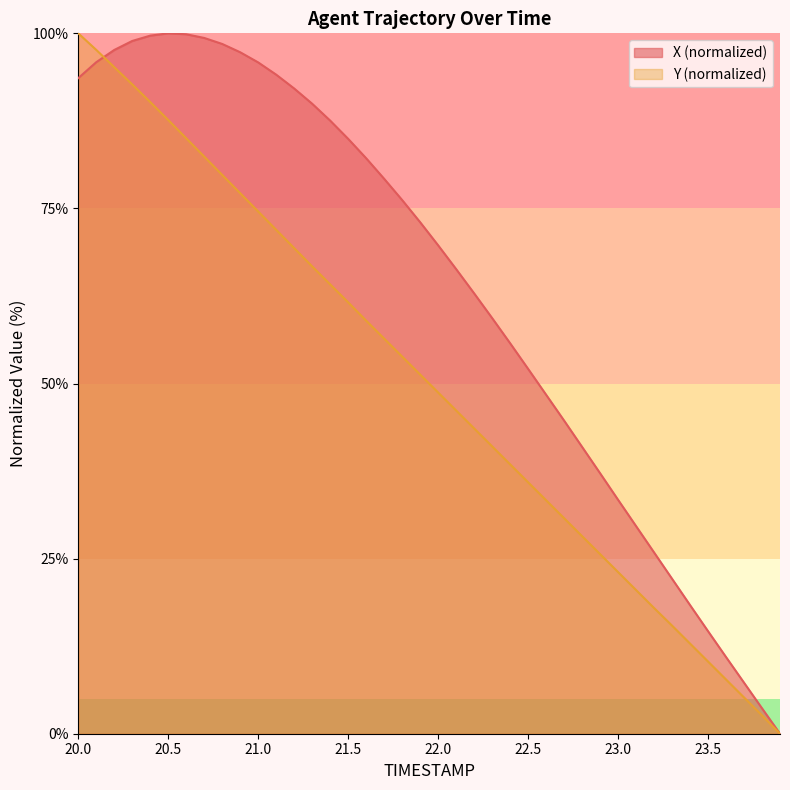

Reading left to right, extract all data points from this chart.

X: 93.6	95.9	97.6	98.9	99.7	100.0	99.9	99.3	98.5	97.3	95.8	94.1	92.1	89.9	87.5	84.9	82.2	79.2	76.2	73.0	69.7	66.3	62.9	59.3	55.8	52.1	48.4	44.7	40.9	37.2	33.4	29.6	25.9	22.1	18.4	14.6	10.9	7.3	3.6	0.0
Y: 100.0	97.6	95.2	92.7	90.2	87.6	85.0	82.4	79.8	77.2	74.6	71.9	69.3	66.7	64.2	61.6	59.0	56.4	53.8	51.3	48.7	46.2	43.6	41.0	38.5	35.9	33.3	30.8	28.2	25.6	23.1	20.5	17.9	15.4	12.9	10.3	7.7	5.2	2.6	0.0